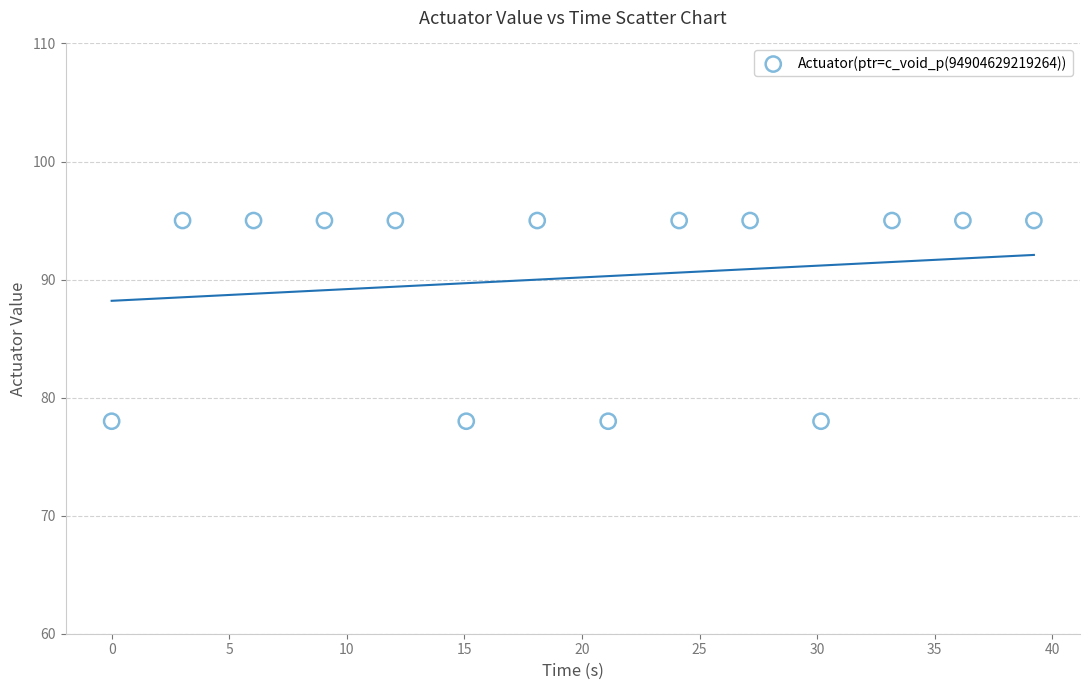

What is the range of Y values (max minus min)?

17